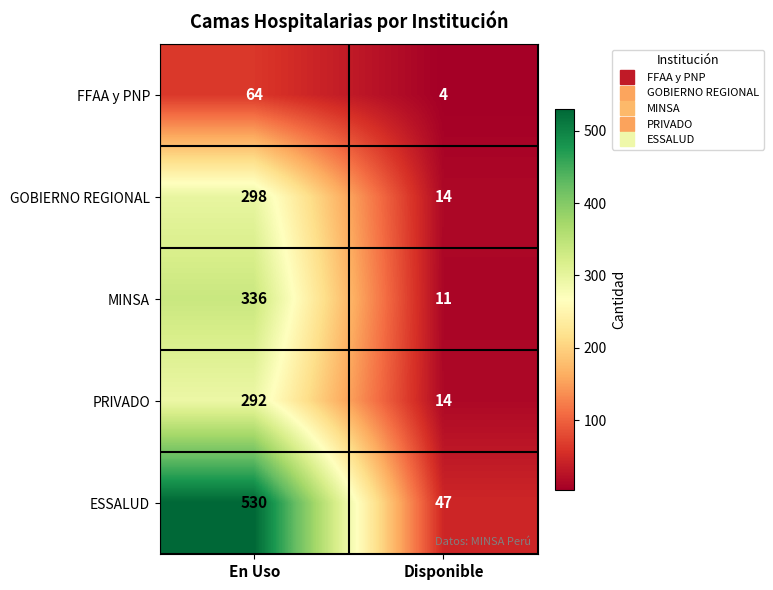

Reading left to right, list all the values displayed in this chart.

FFAA y PNP: 64	4
GOBIERNO REGIONAL: 298	14
MINSA: 336	11
PRIVADO: 292	14
ESSALUD: 530	47